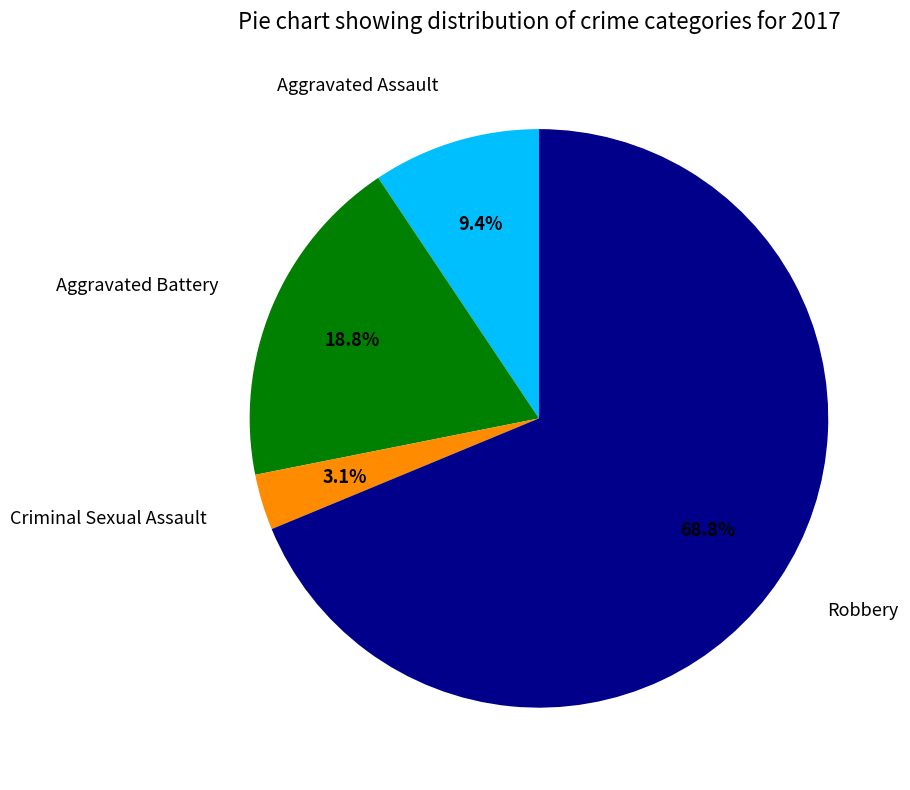

To the nearest percent, what portion does Aggravated Assault represent?

9%